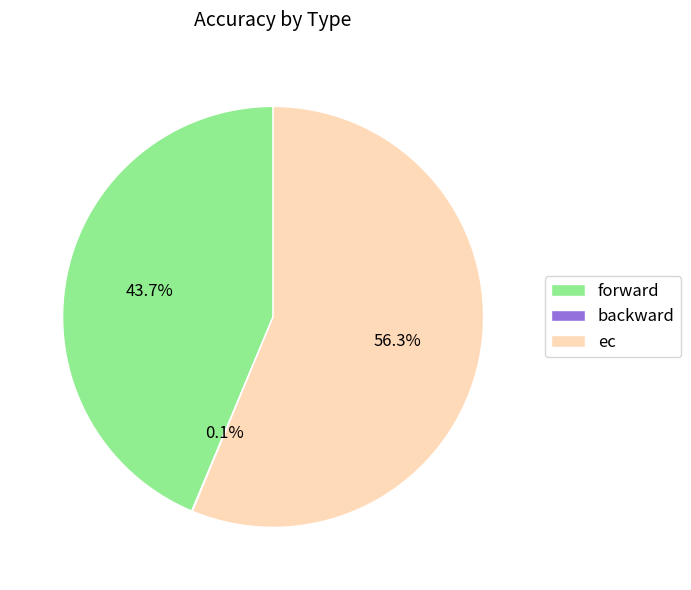

Which slice is the largest?

ec